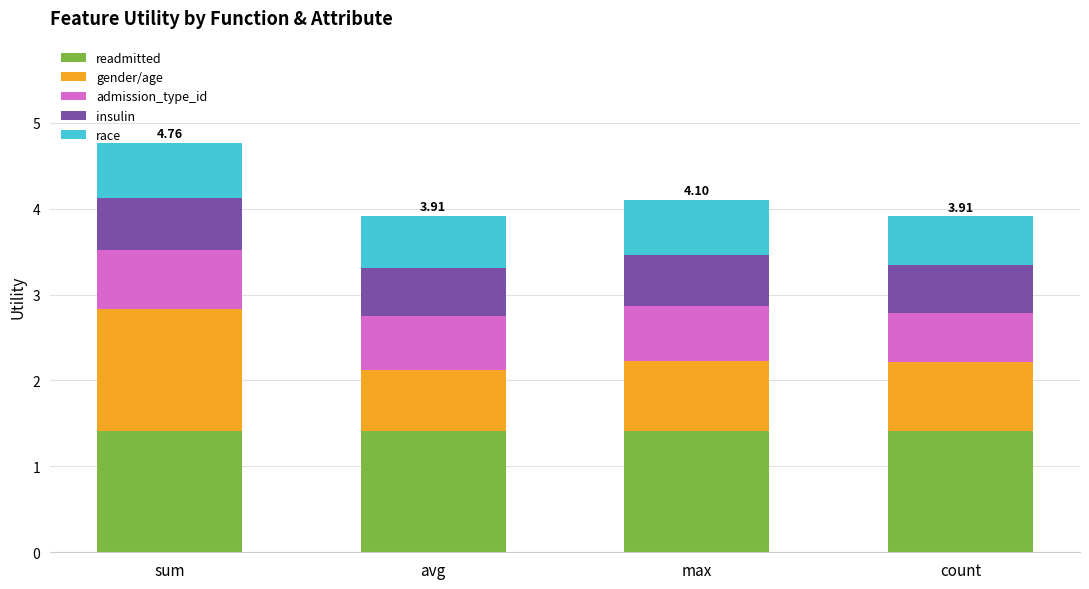

What is the total value across all series at max?

4.1